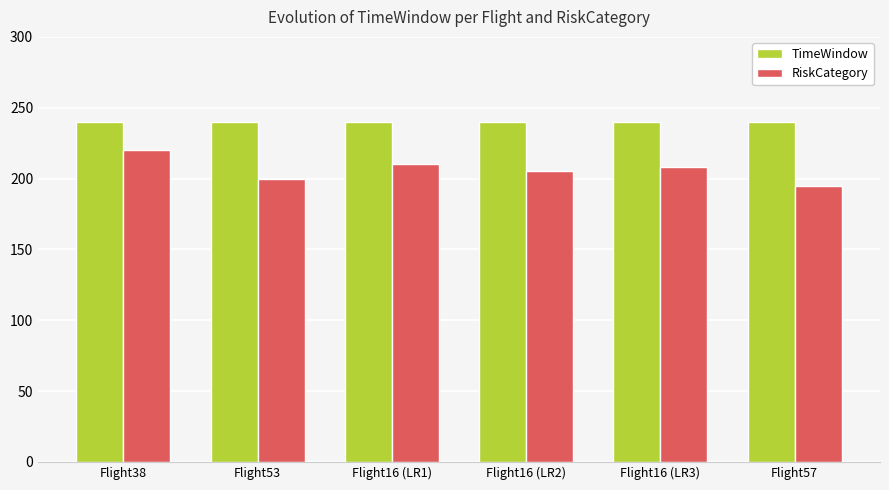

Which series has the widest spread of values?

RiskCategory